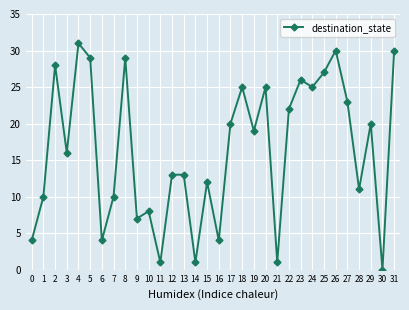

Reading left to right, transcribe all the data shown in this chart.

4	10	28	16	31	29	4	10	29	7	8	1	13	13	1	12	4	20	25	19	25	1	22	26	25	27	30	23	11	20	0	30